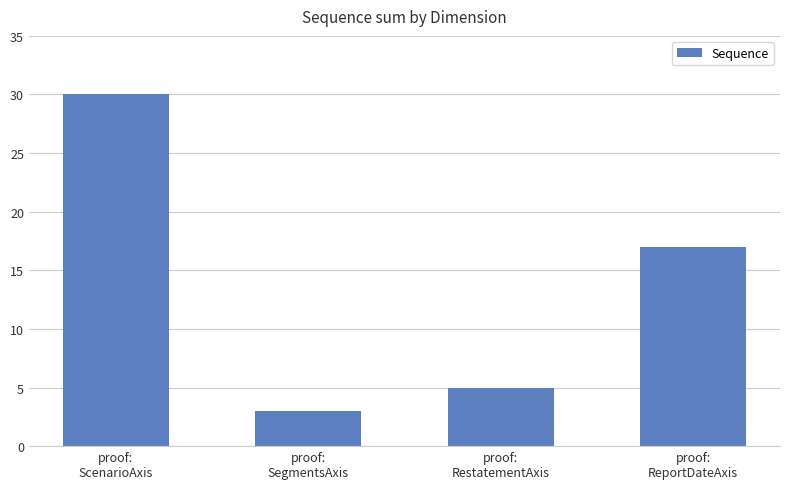

What is the value of the 3rd bar from the left?

5